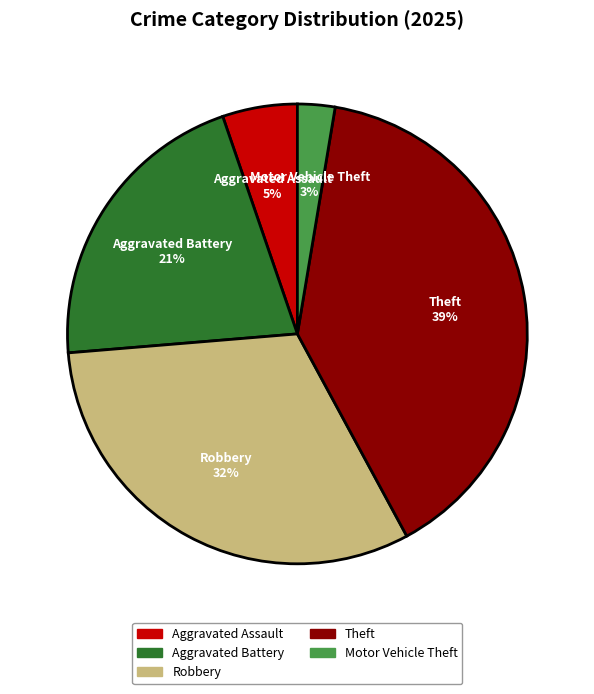

Is it true that Aggravated Assault is 5% of the pie?

True